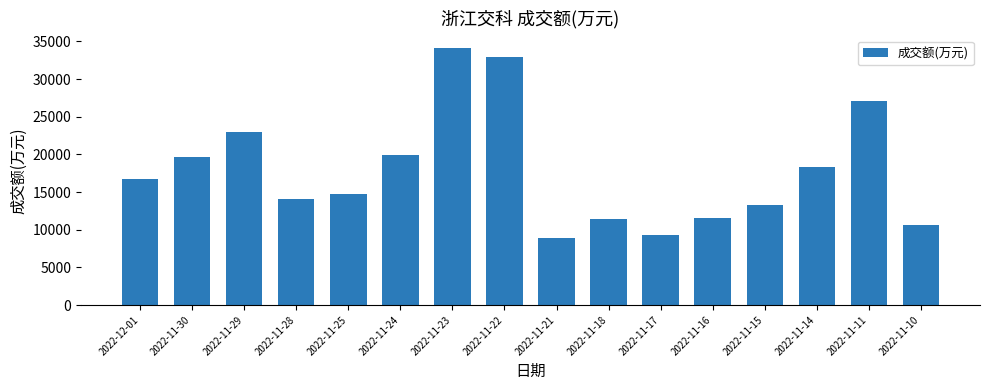

The value at 2022-11-29 is 23015. True or false?

True